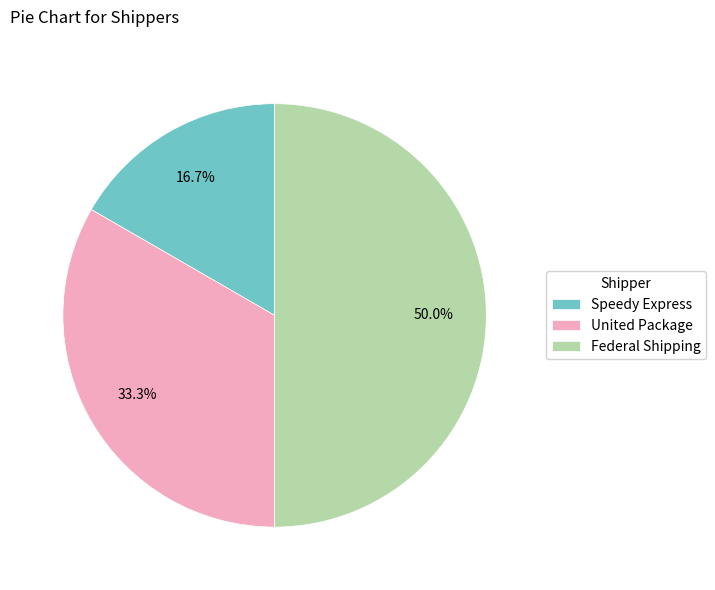

To the nearest percent, what is the difference between the Federal Shipping and Speedy Express slice percentages?

33%